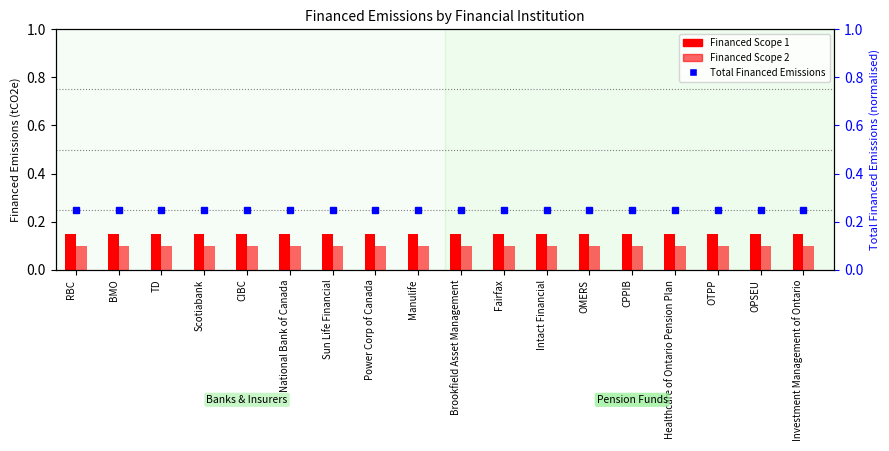

At which label is Financed Scope 2 closest to 0?

RBC